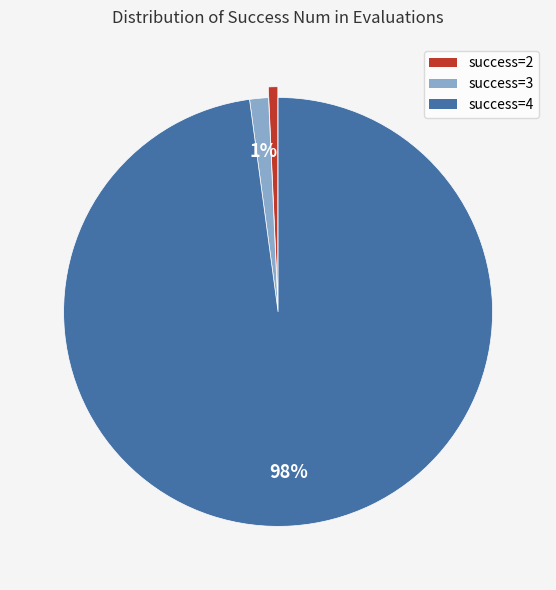

To the nearest percent, what is the average slice percentage?

33%